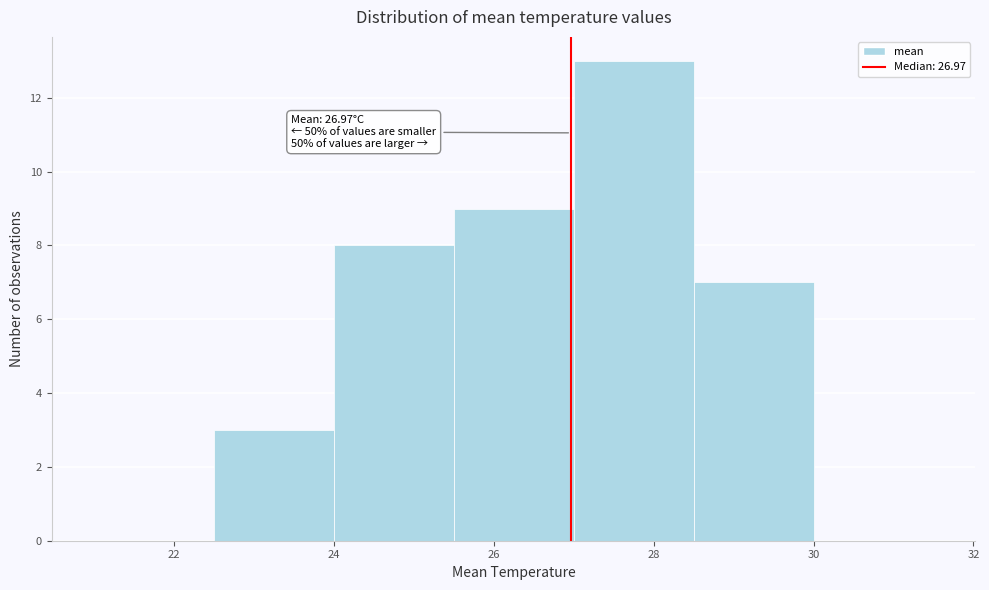

Over which range of the x-axis is the bar tallest?

27.0 to 28.5